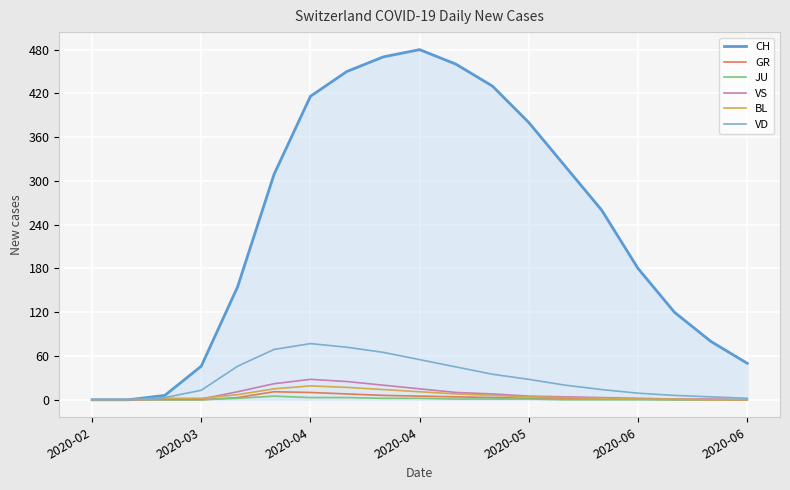

Reading left to right, what are all the values shown in this chart?

CH: 0	0	6	46	155	309	416	450	470	480	460	430	380	320	260	180	120	80	50
GR: 0	0	0	0	3	11	10	8	6	5	4	3	2	2	1	1	0	0	0
JU: 0	0	0	0	2	5	3	3	2	2	1	1	1	0	0	0	0	0	0
VS: 0	0	1	1	11	22	28	25	20	15	10	8	5	4	3	2	1	1	0
BL: 0	0	2	2	7	15	19	17	14	11	8	6	4	3	2	1	1	0	0
VD: 0	0	3	13	46	69	77	72	65	55	45	35	28	20	14	9	6	4	2